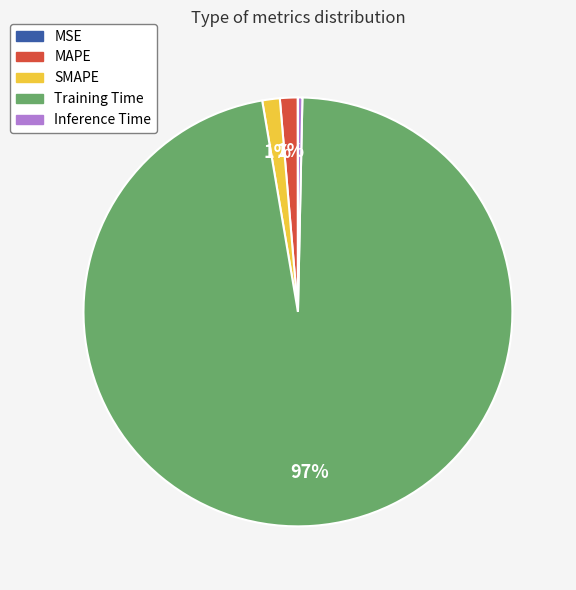

Do SMAPE and Training Time together represent more than half of the pie?

Yes